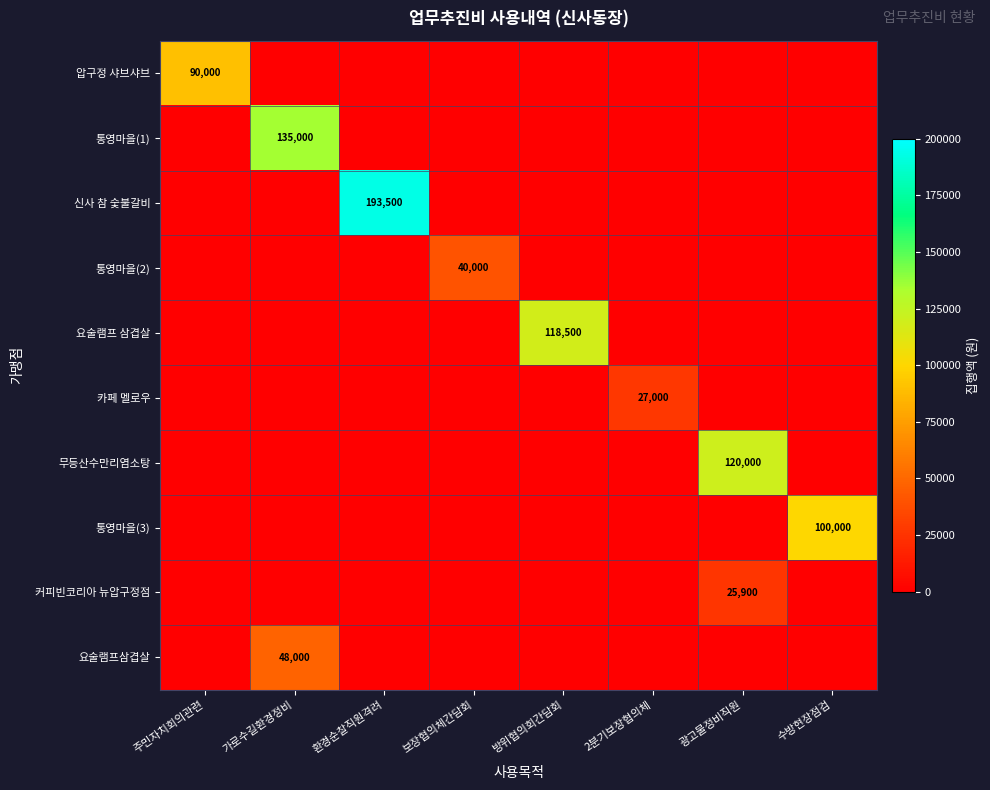

How many distinct data groups are displayed?

10